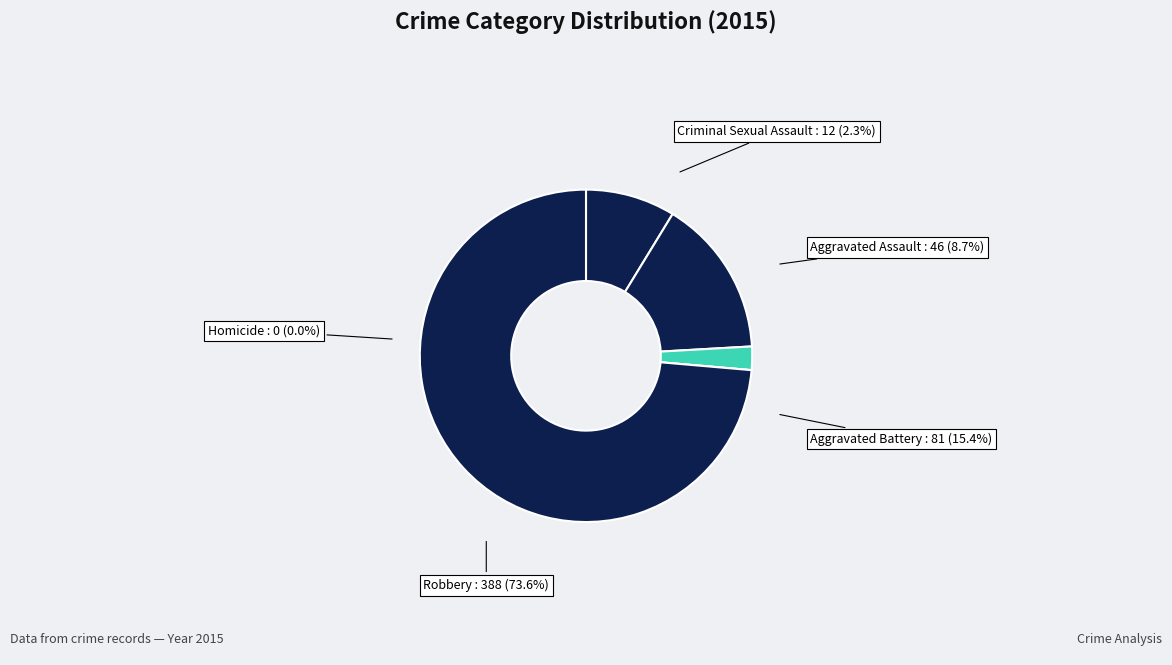

How many slices are in this pie chart?

5